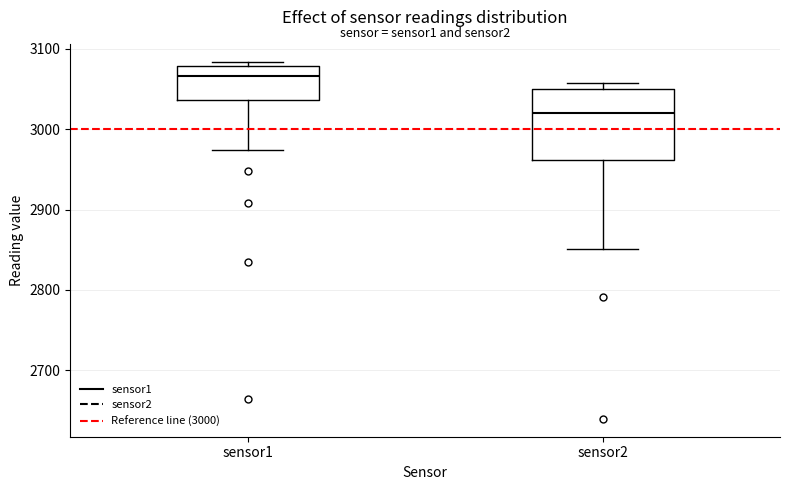

Which box's median line is the highest?

sensor1